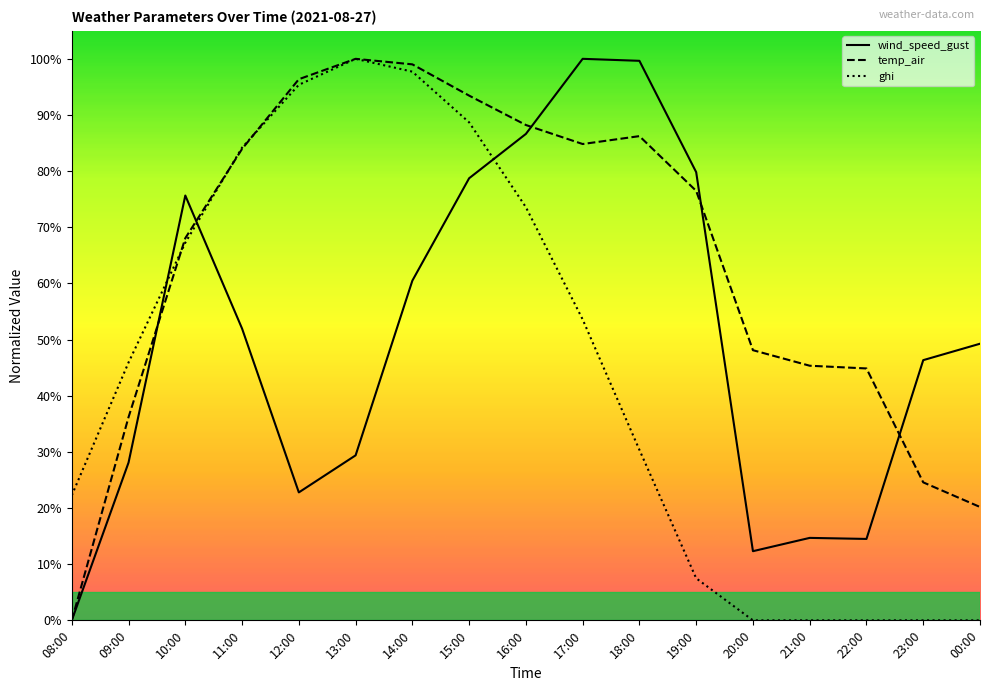

The value of temp_air at 16:00 is 88.2. True or false?

True